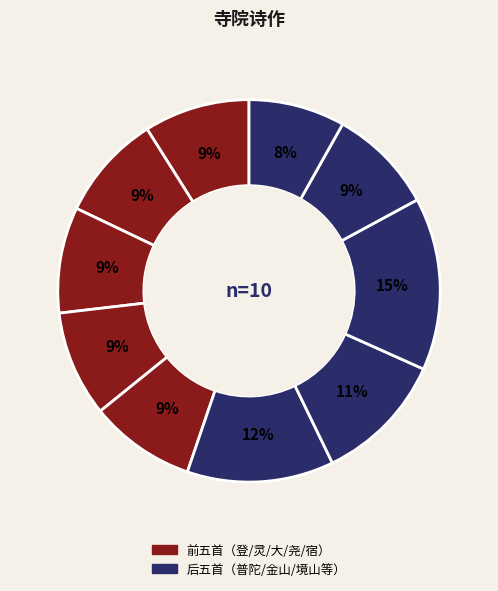

How many slices are in this pie chart?

10